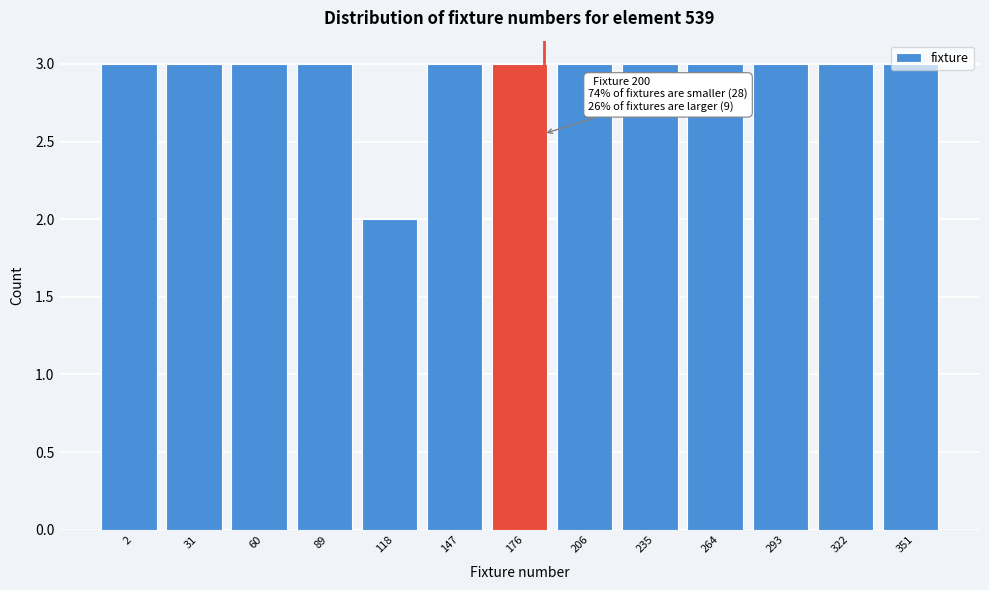

The chart shows a value of 5 at 206. True or false?

False